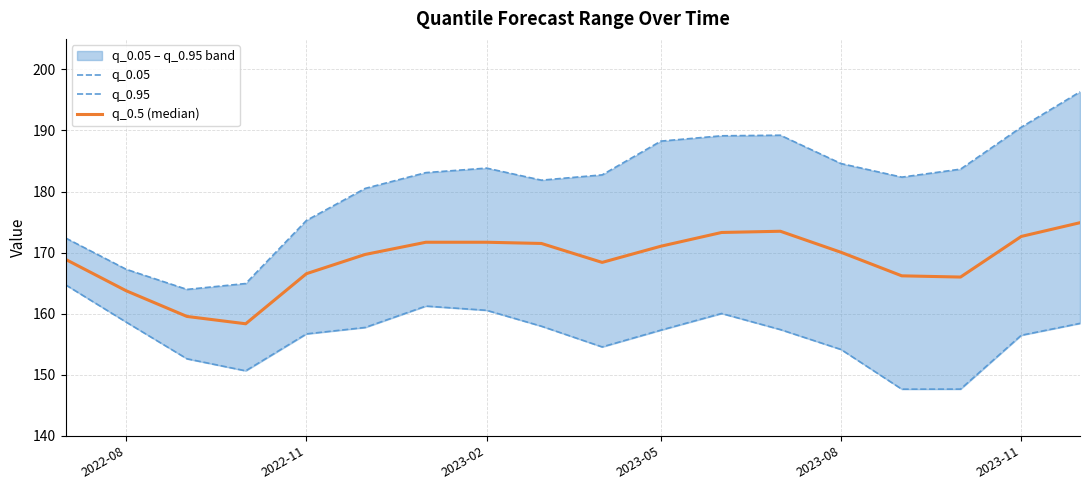

What are all the series names shown in the legend?

q_0.05, q_0.95, q_0.5 (median)